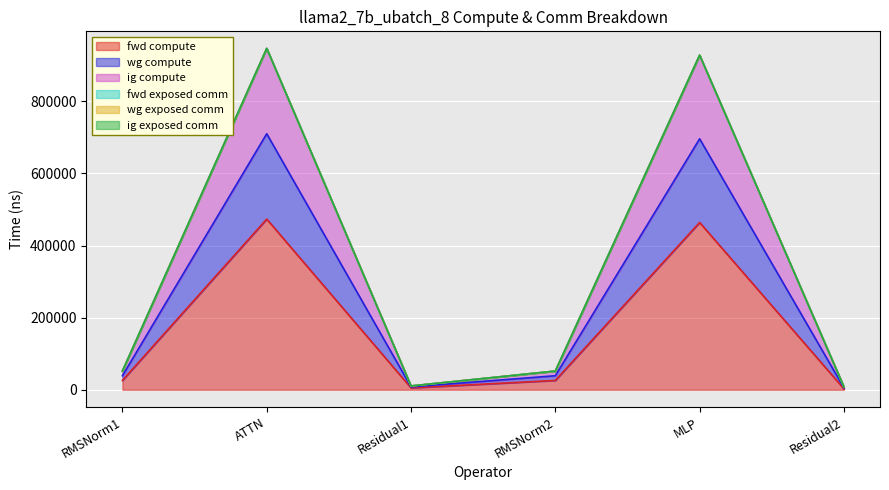

Rank the categories by ig compute value from lowest to highest.

Residual2, Residual1, RMSNorm1, RMSNorm2, MLP, ATTN